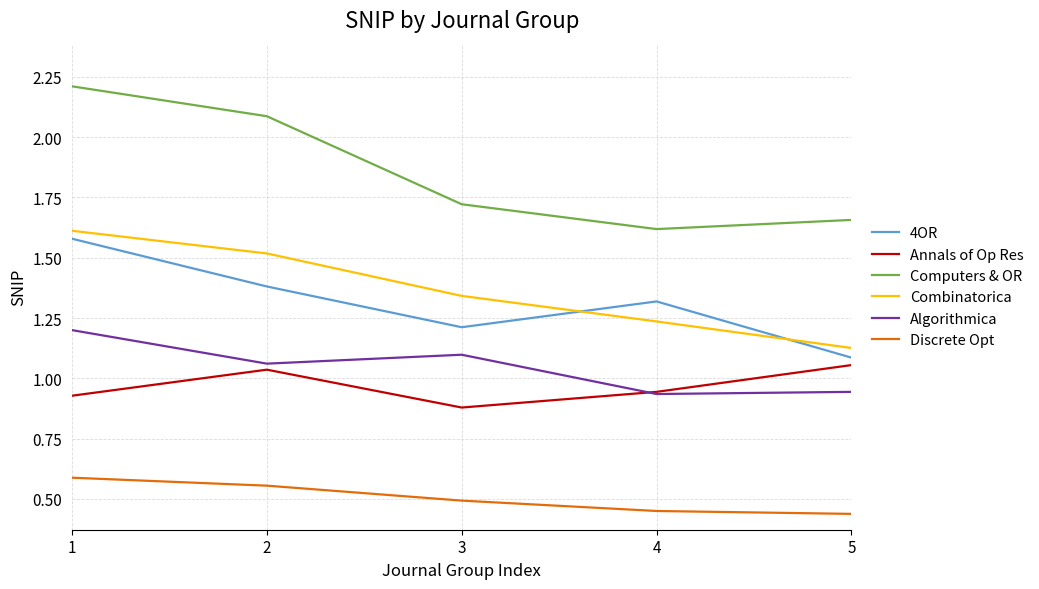

Does the chart display data point markers on the line(s)?

No